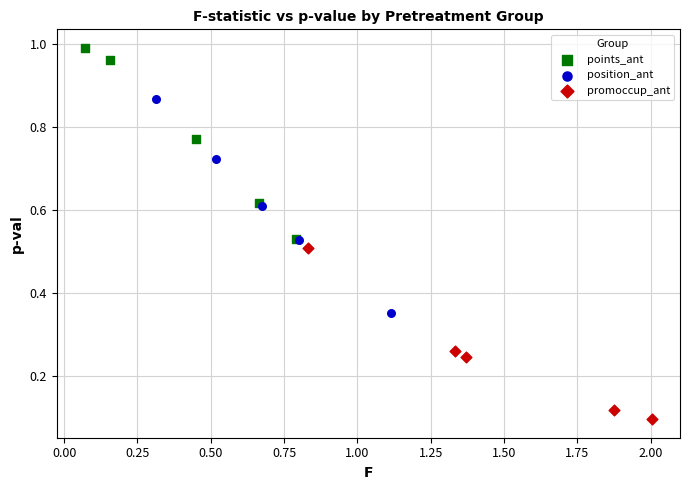

Which series has the widest spread of Y values?

position_ant